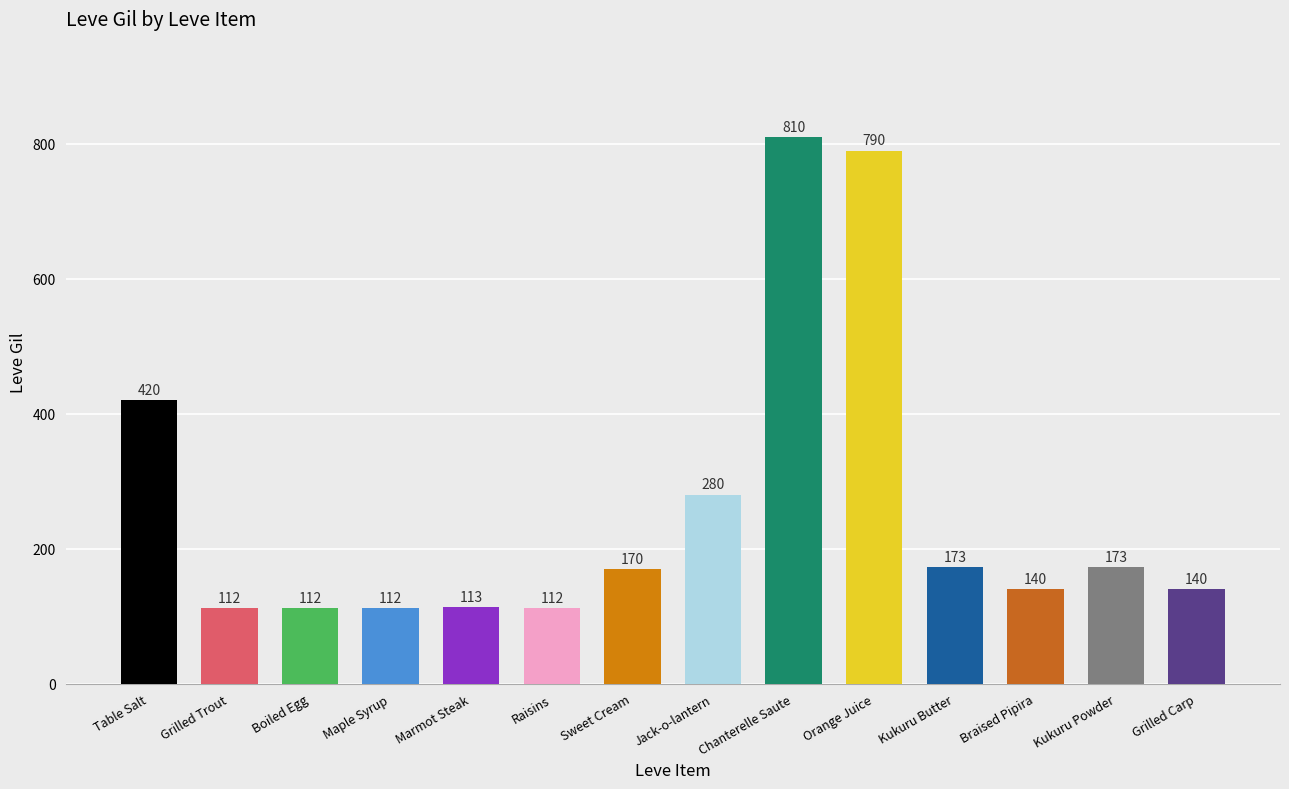

Are the bars grouped side by side (vs. stacked)?

No